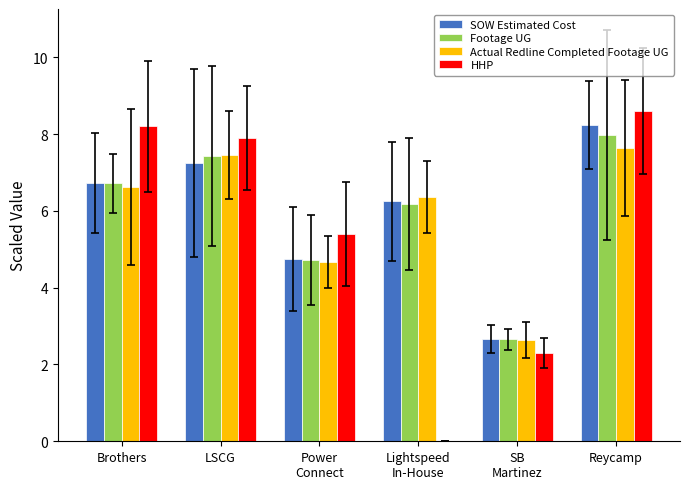

What is the total value across all series at Power
Connect?

19.5